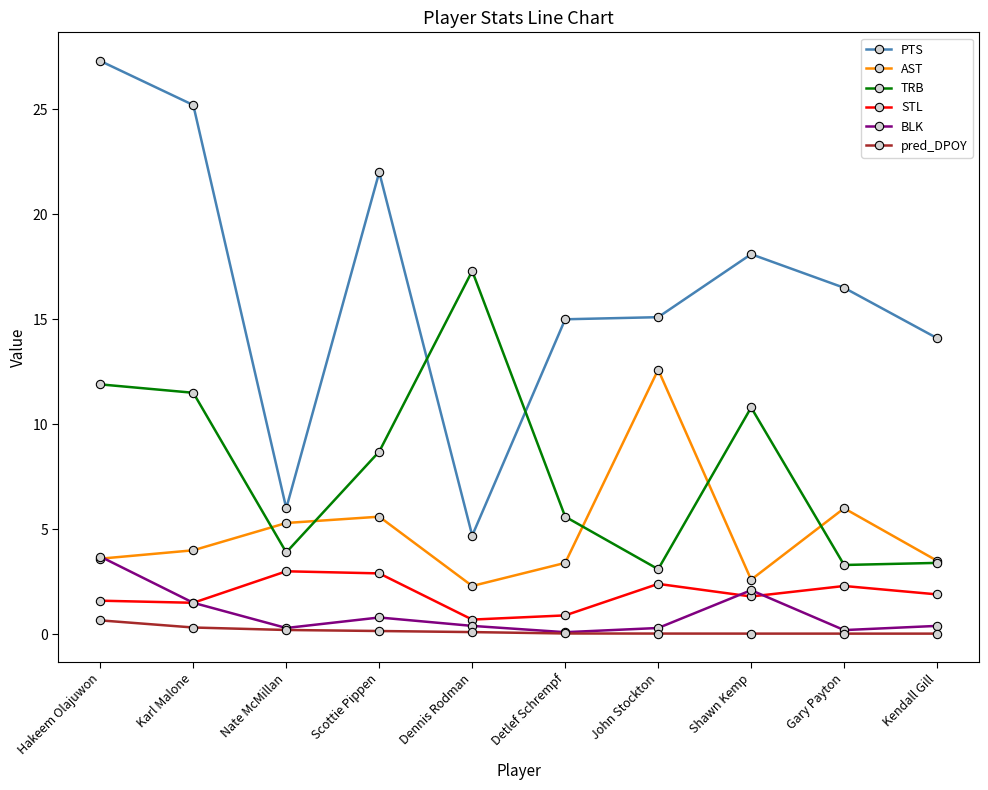

How many interior local peaks does the AST series have?

3